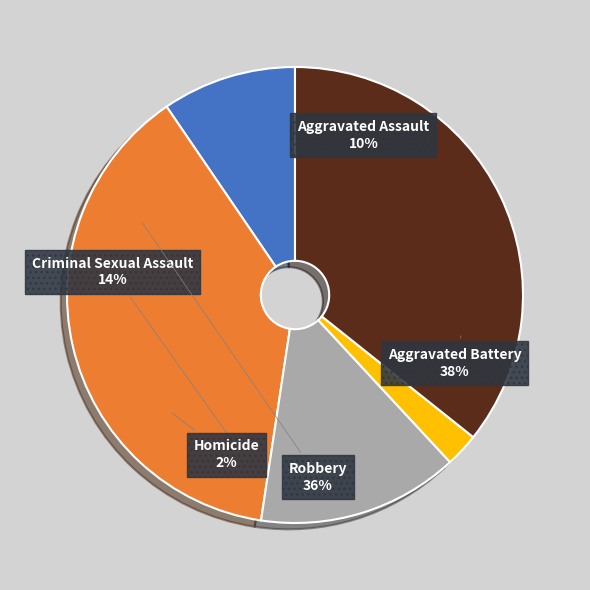

Between Aggravated Battery and Homicide, which is larger?

Aggravated Battery